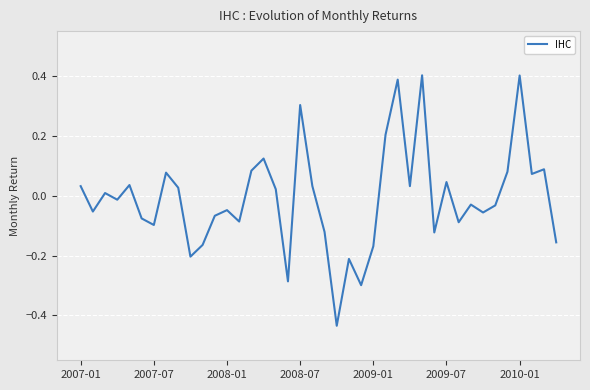

What is the difference between the maximum and minimum values?

0.8